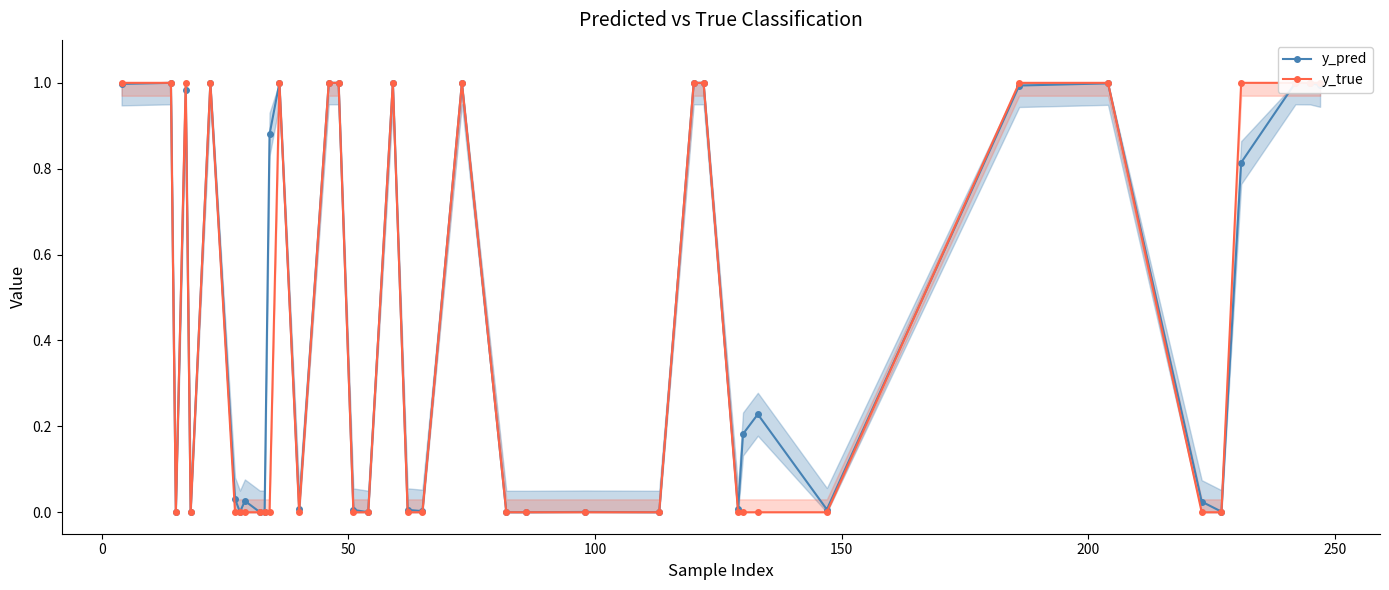

True or false: y_true and y_pred intersect in this chart.

True